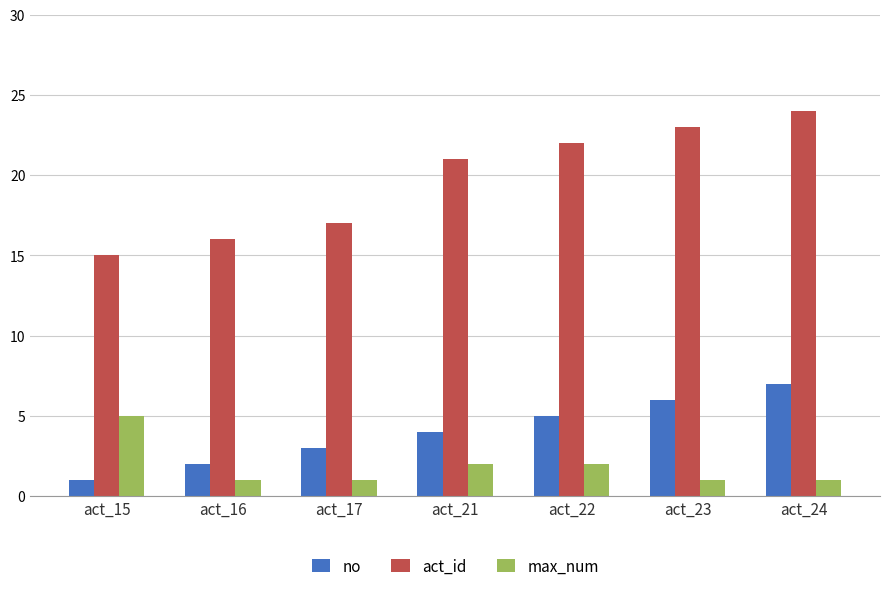

Does the chart contain any negative values?

No